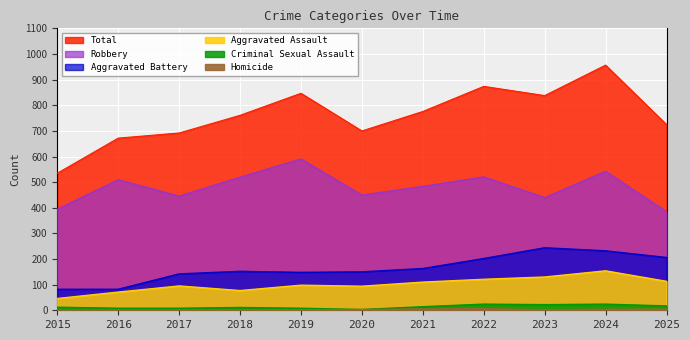

In Robbery, how many points are lower than both neighbors (excluding endpoints)?

3